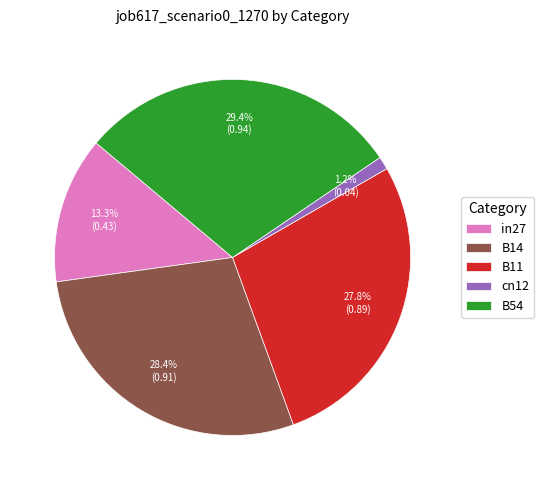

The B11 slice represents 37% of the pie. True or false?

False